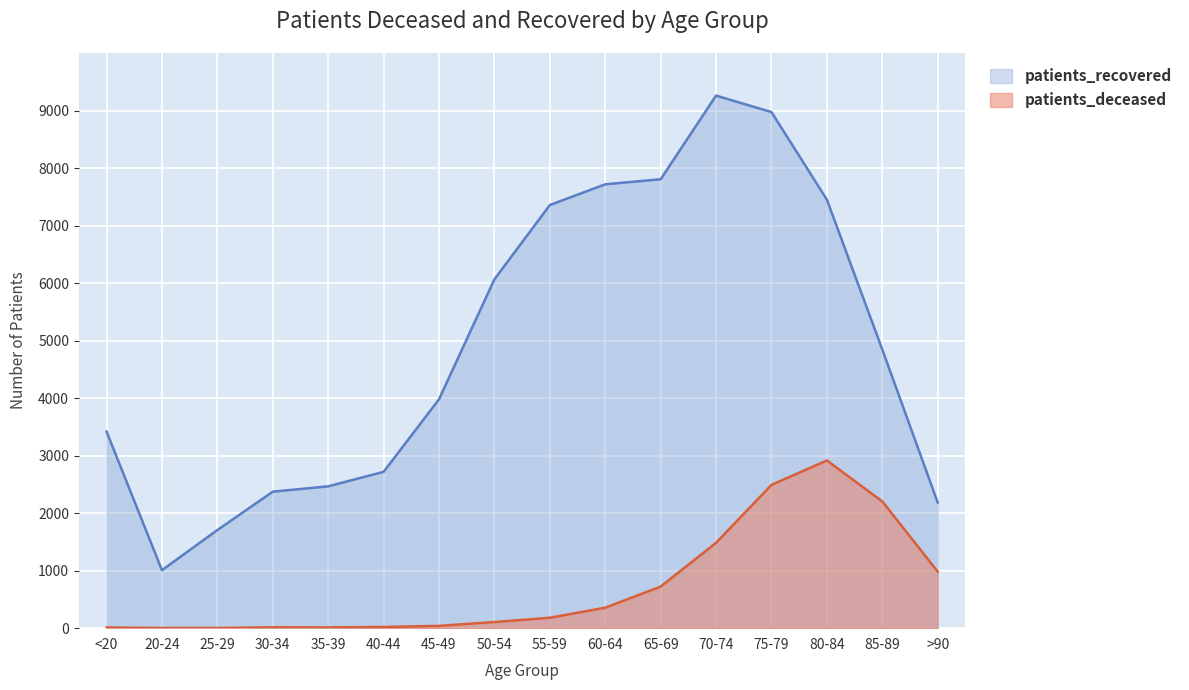

How many interior local valleys does the patients_recovered series have?

1